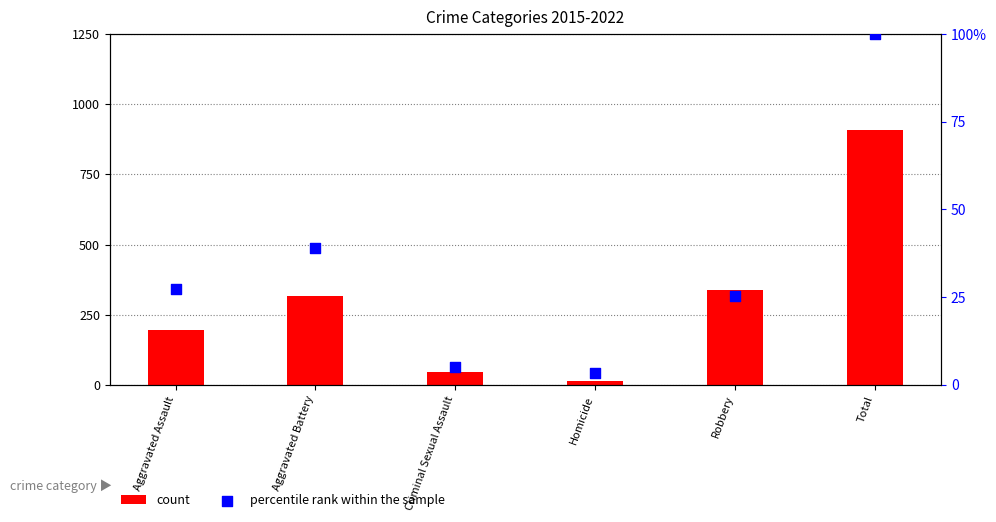

At which category is the sum across all series the highest?

Total